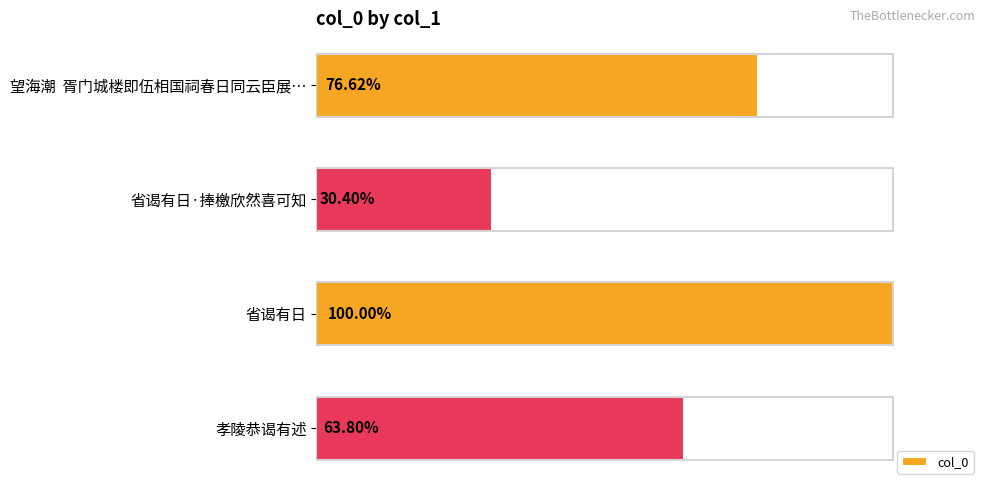

Are the bars horizontal?

Yes